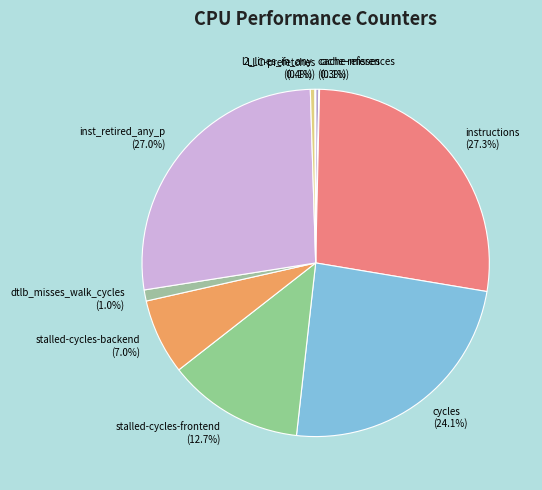

Between instructions and cycles, which is larger?

instructions